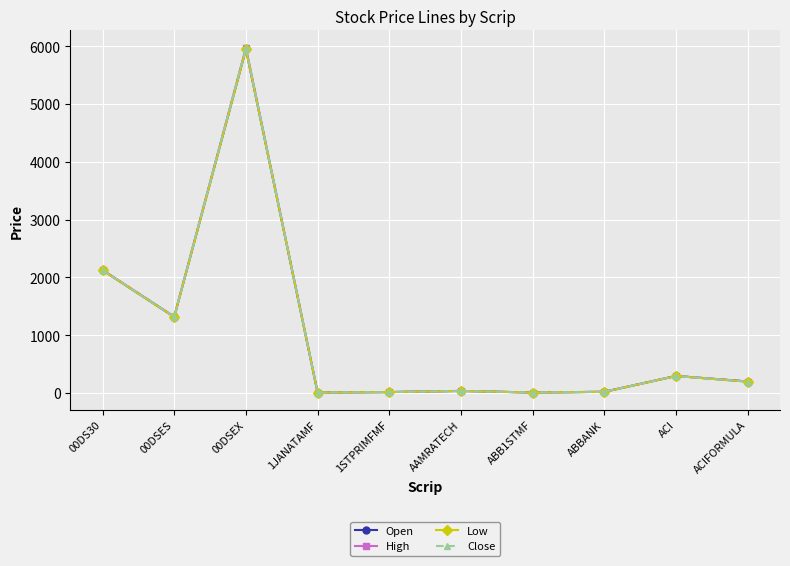

What is the label of the 2nd point from the left?

00DSES